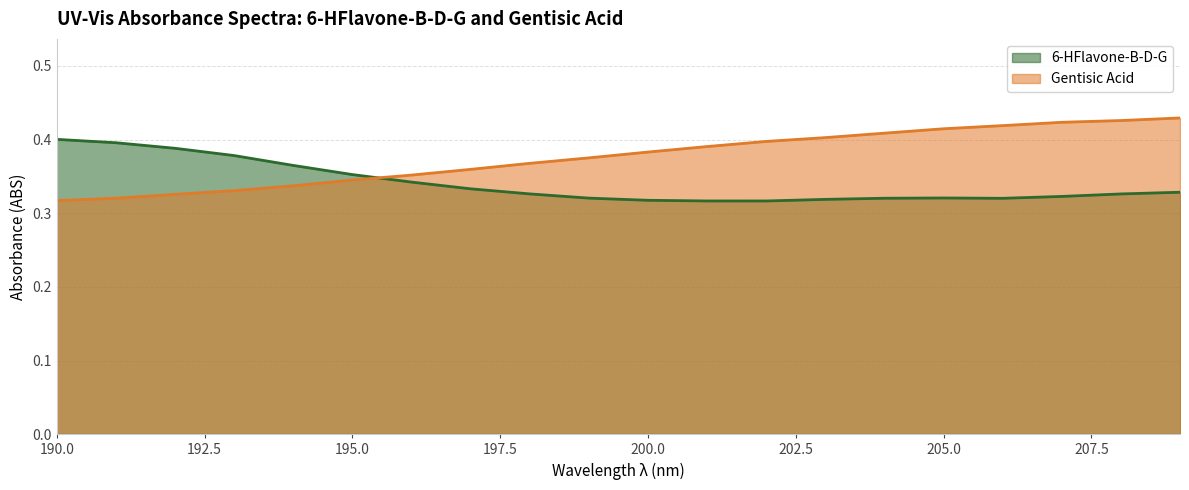

Where is the first local minimum for 6-HFlavone-B-D-G?

202